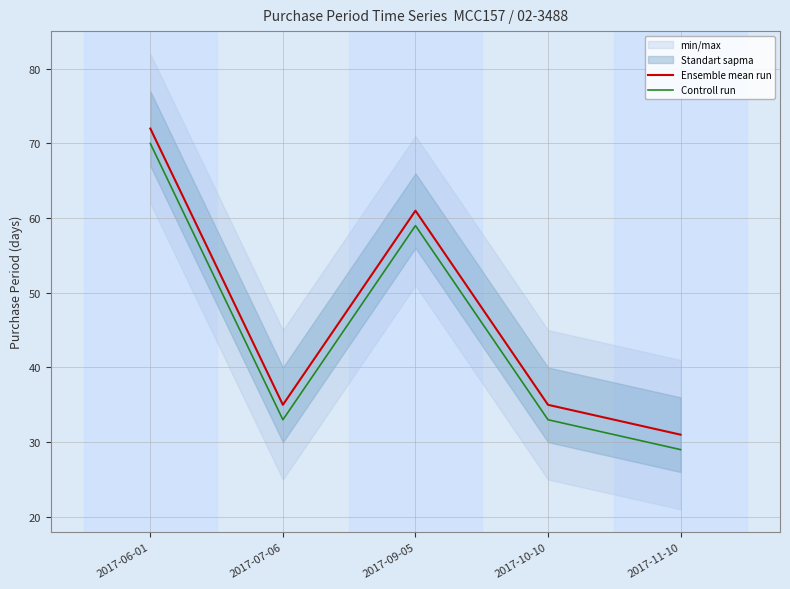

Reading right to left, extract all data points from this chart.

Ensemble mean run: 31	35	61	35	72
Controll run: 29	33	59	33	70